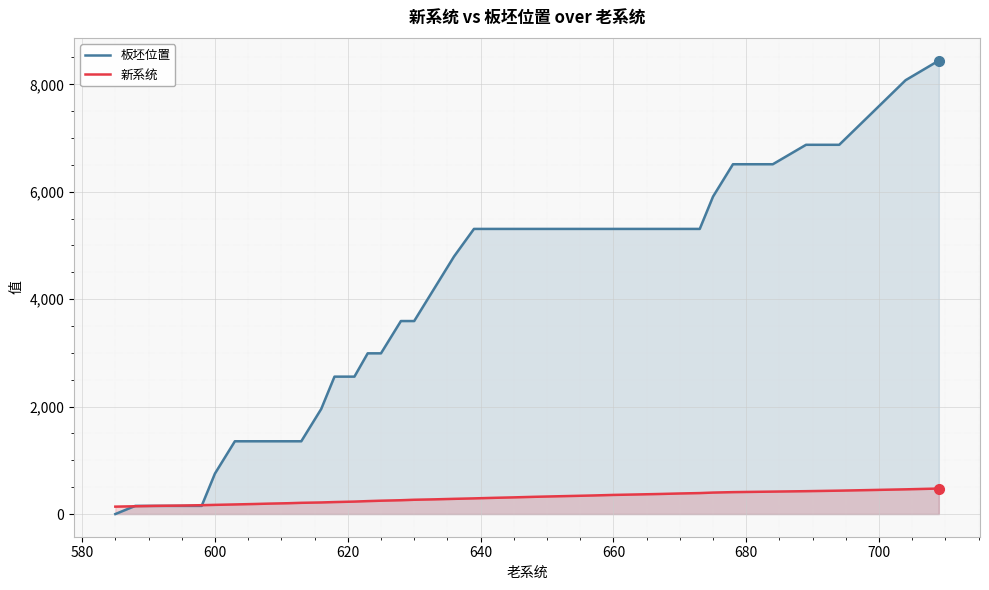

Which series has the largest range (max minus min)?

板坯位置